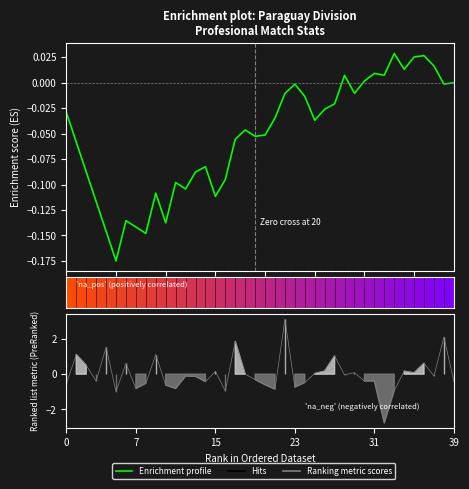

Where does the data first go above 0?

28